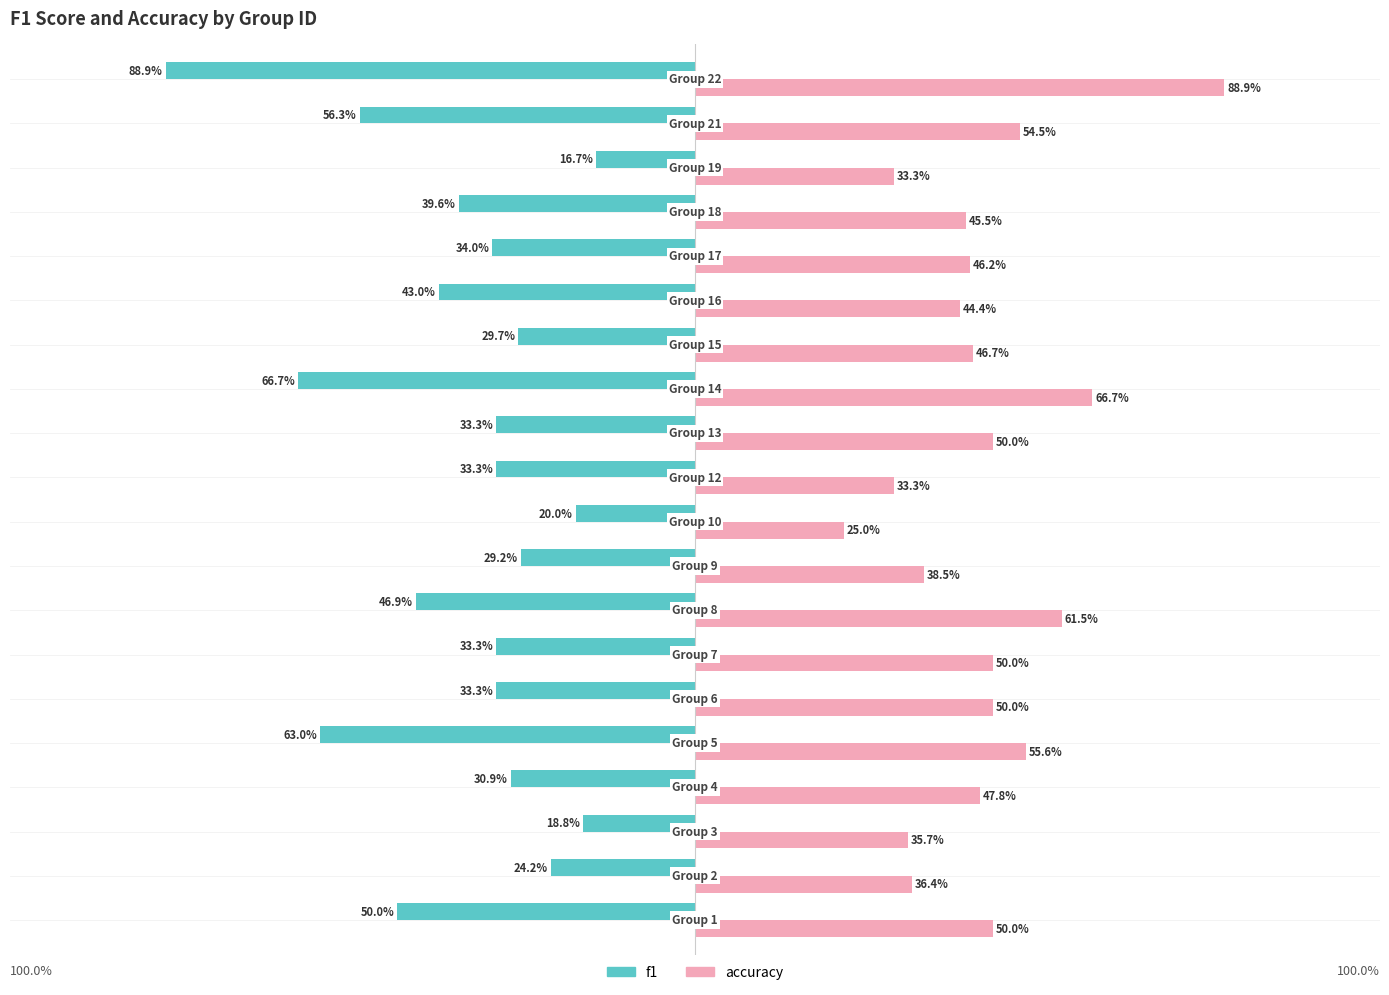

Which series has the largest total across all categories?

accuracy